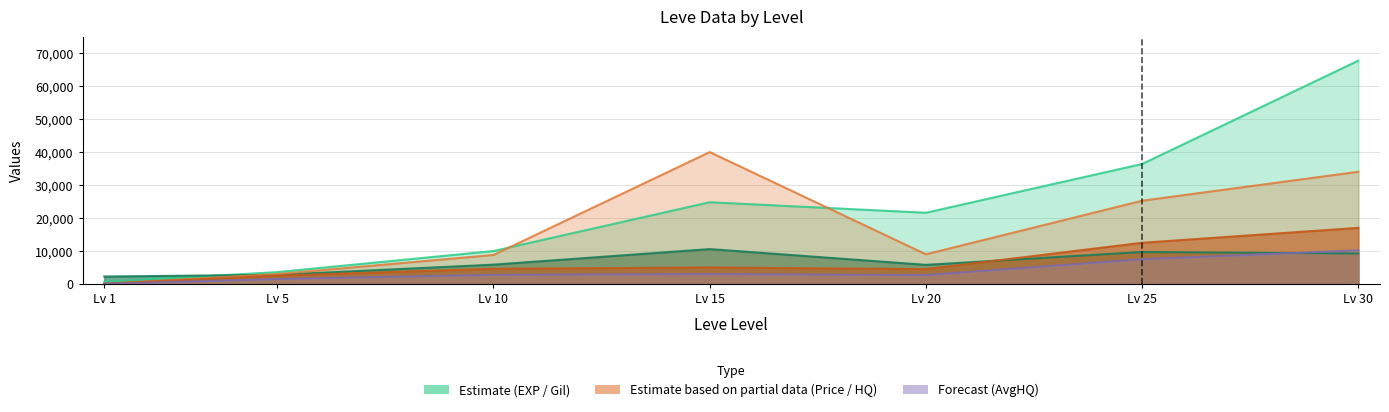

Reading left to right, extract all data points from this chart.

Leve EXP: 630.0	3600.0	9990.0	24790.0	21600.0	36390.0	67730.0
Leve Gil: 2260.0	2780.0	5860.0	10580.0	5800.0	9700.0	9260.0
LevePriceHQ: 52.1	1500.0	2775.0	3002.1	2700.3	7500.0	10209.1
currentAveragePriceHQ: 86.8	2500.0	4625.0	5003.5	4500.5	12500.0	17015.2